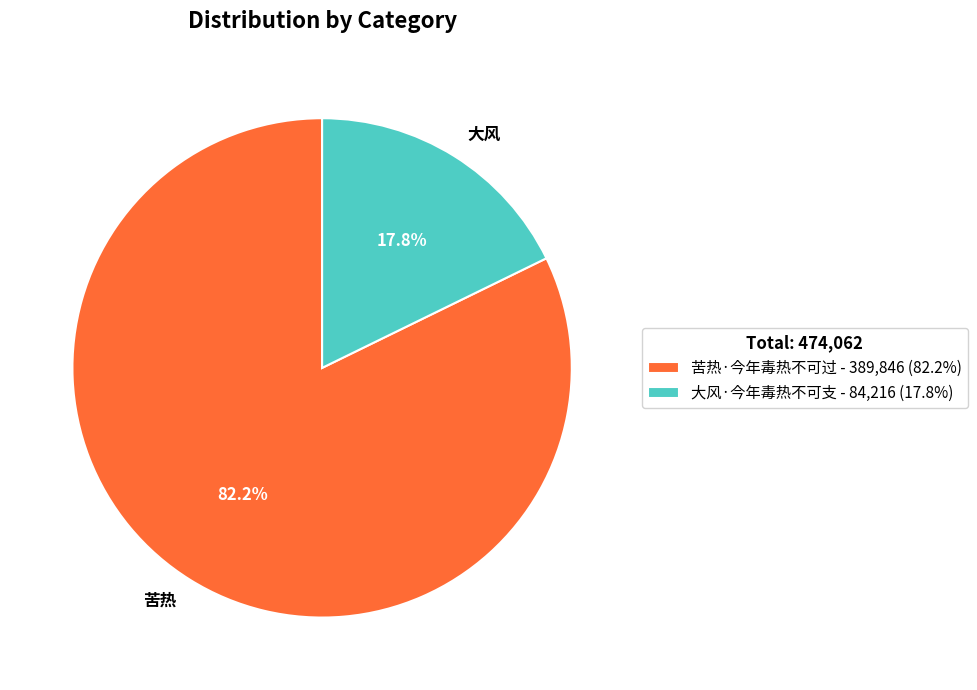

To the nearest percent, what is the combined percentage of 苦热·今年毒热不可过 and 大风·今年毒热不可支?

100%